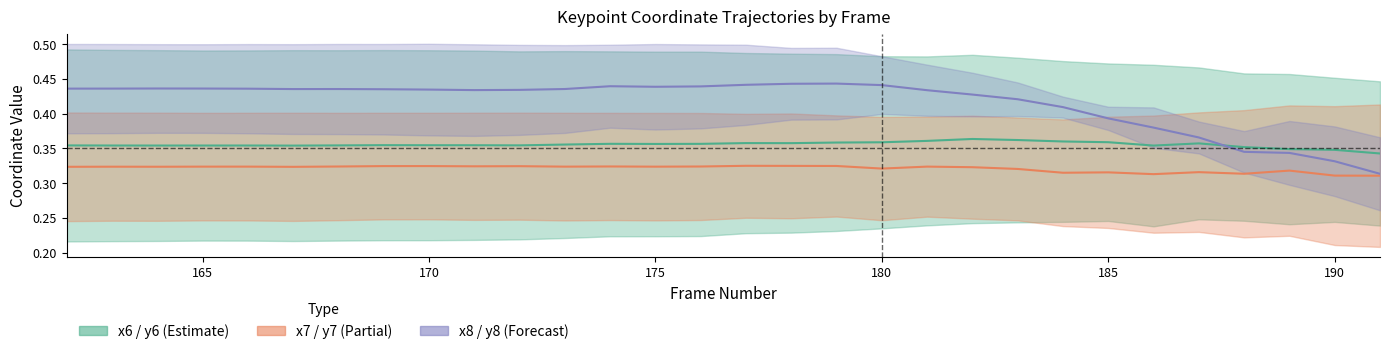

The x8 / y8 midline series shows 0.4 at 185. True or false?

True